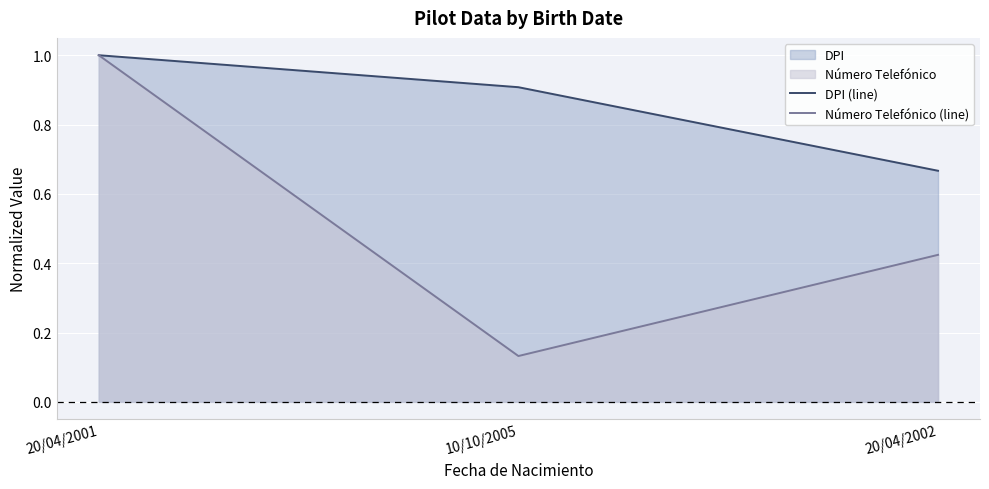

Reading right to left, what are all the values shown in this chart?

DPI (line): 0.7	0.9	1.0
Número Telefónico (line): 0.4	0.1	1.0